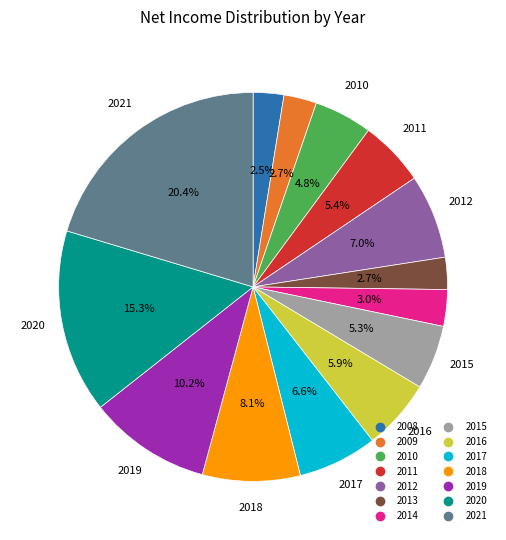

The 2020 slice represents 15% of the pie. True or false?

True